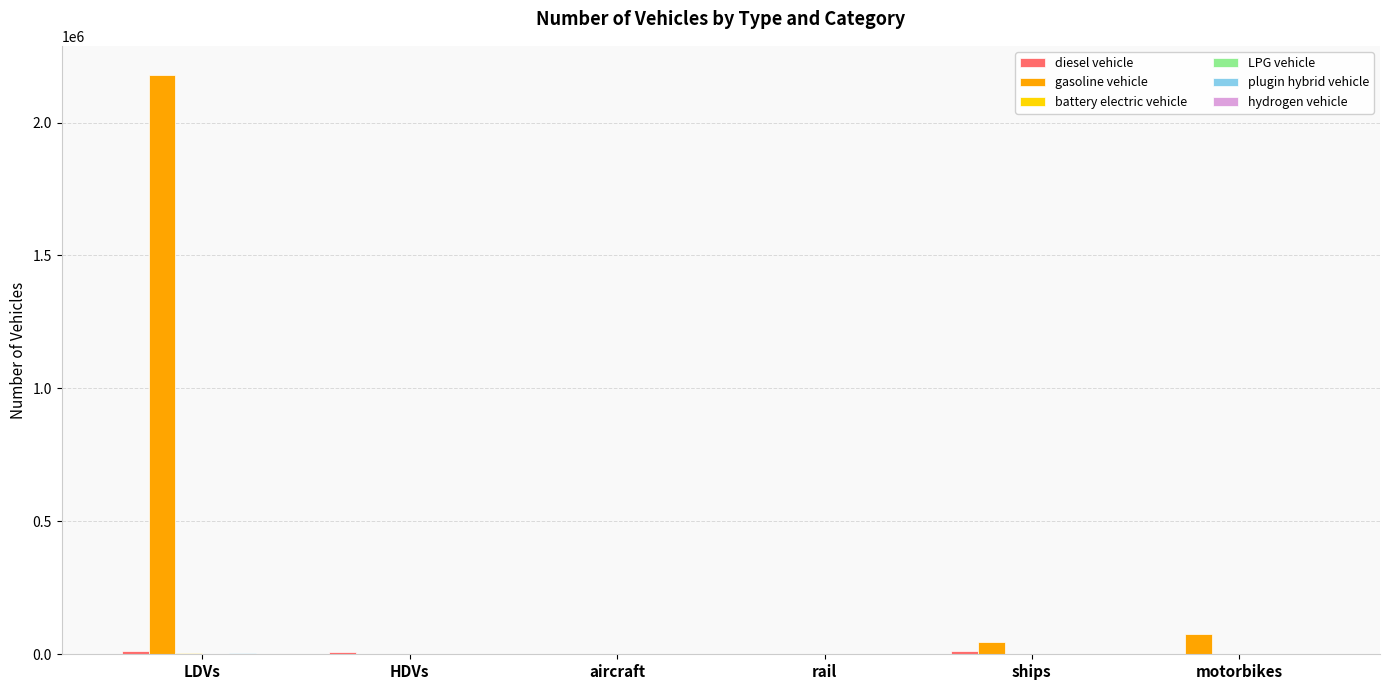

What is the sum of all gasoline vehicle values?

2300636.6